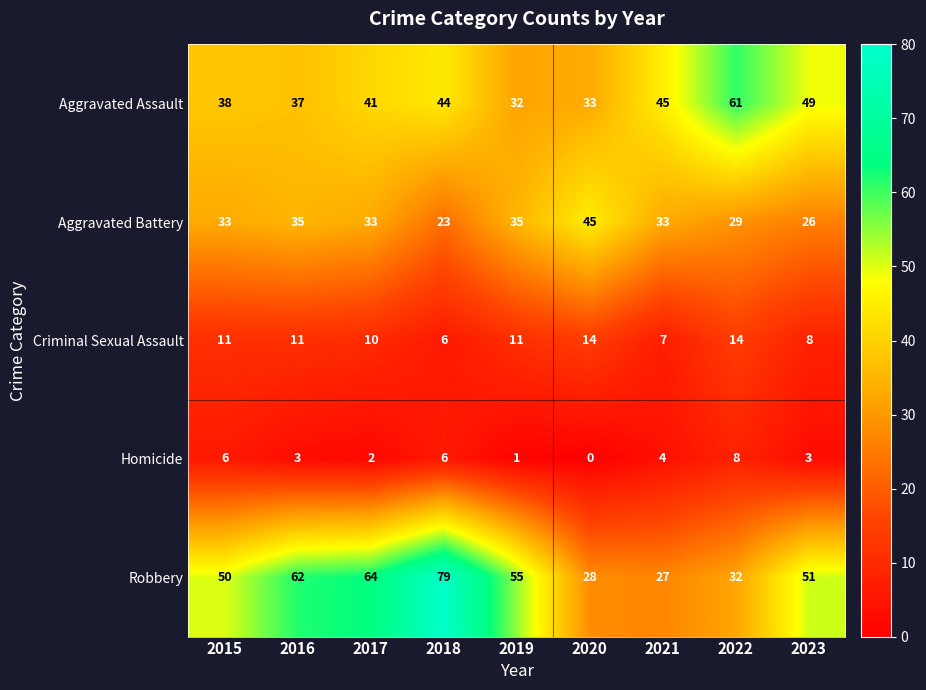

True or false: Robbery has a value of 28 at 2020.

True